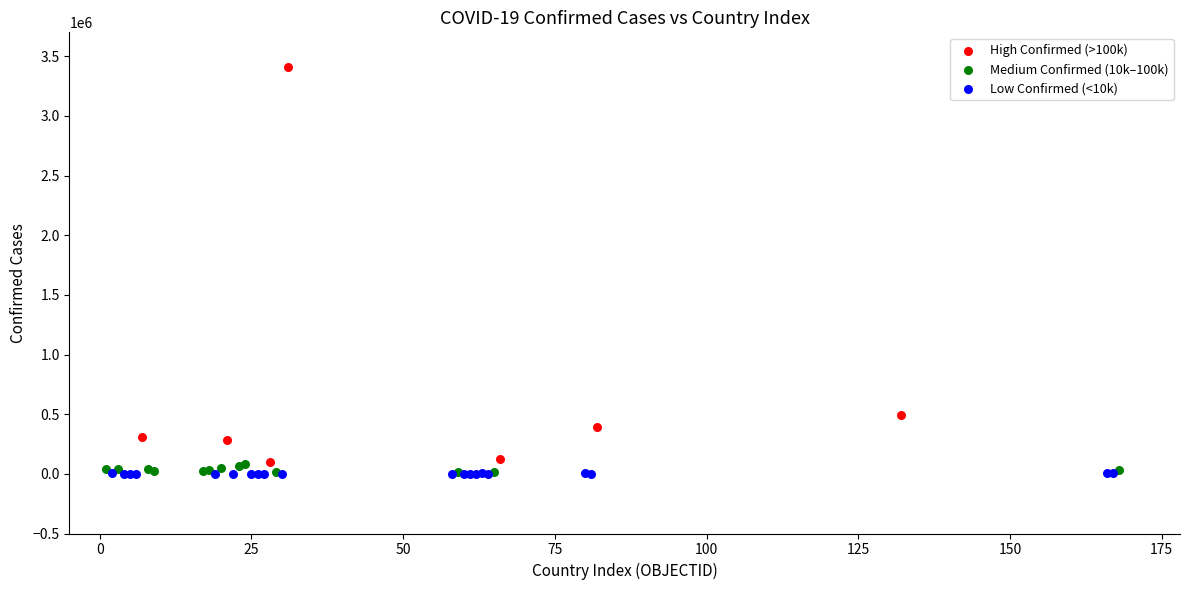

Which series has the largest Y range (max minus min)?

High Confirmed (>100k)